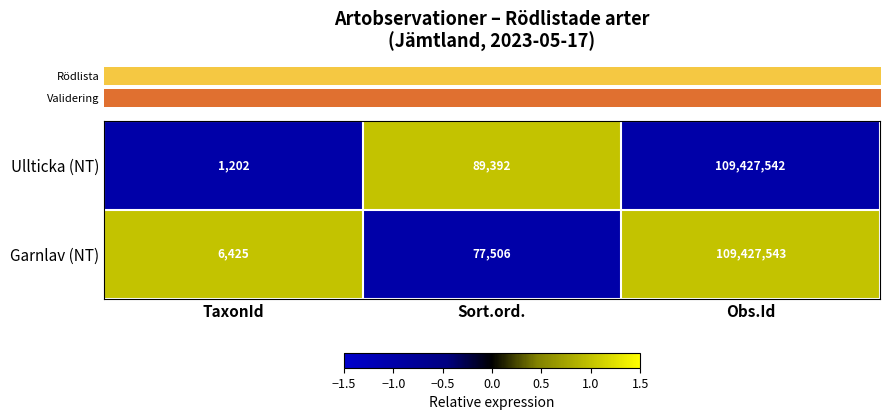

Which series has the largest range (max minus min)?

Ullticka (NT)